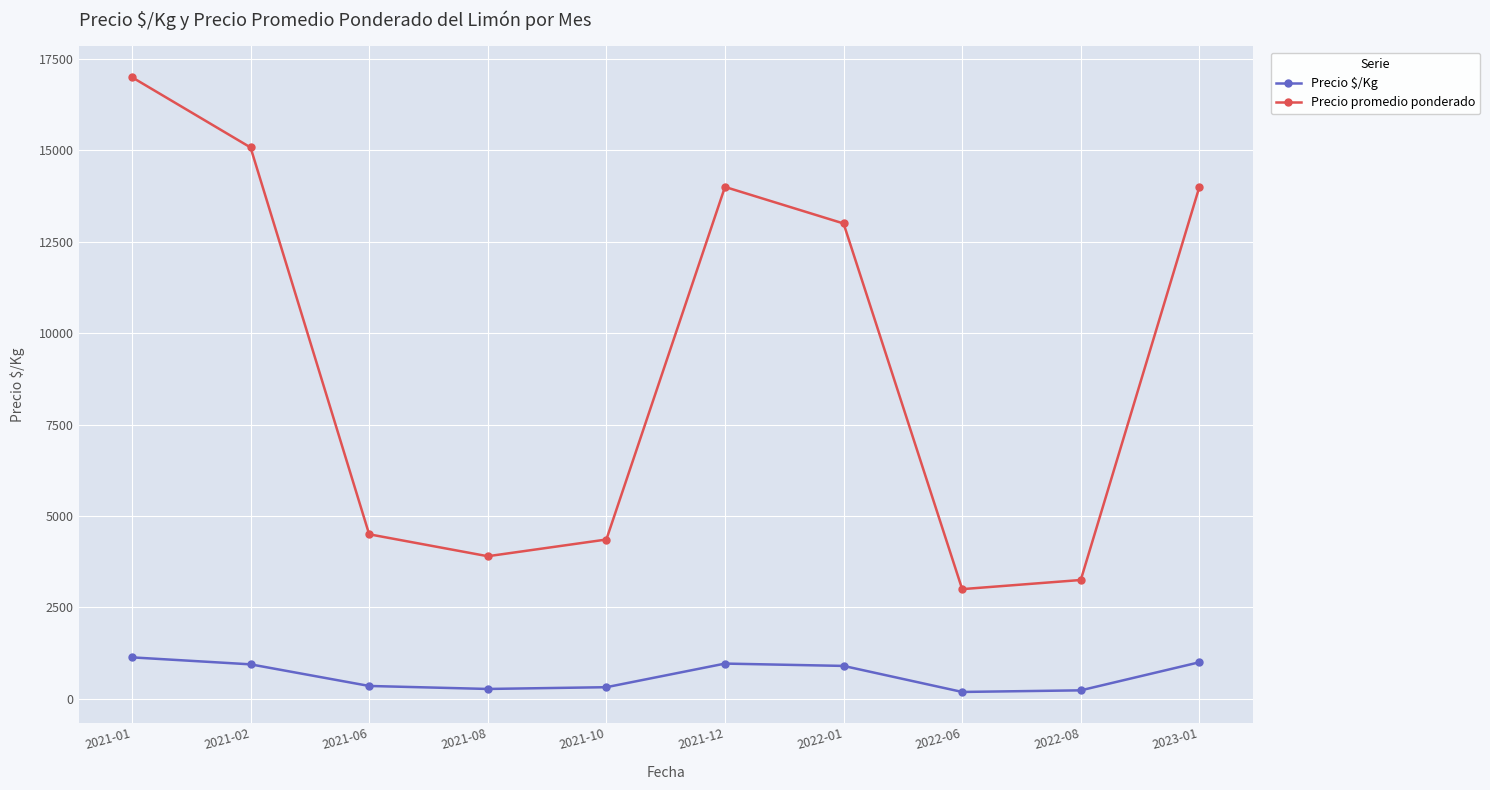

Which series has the largest range (max minus min)?

Precio promedio ponderado